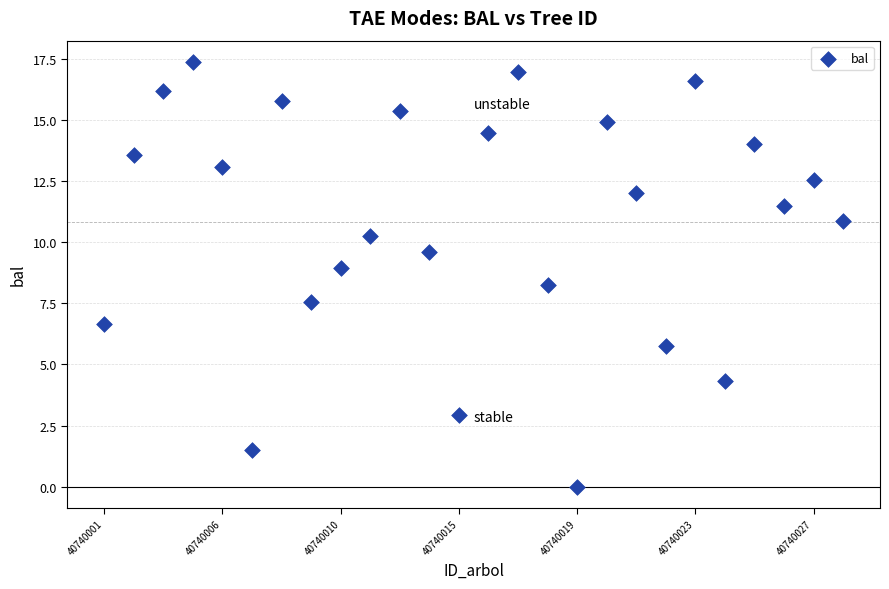

What Y value in the scatter plot is closest to 8?

8.3